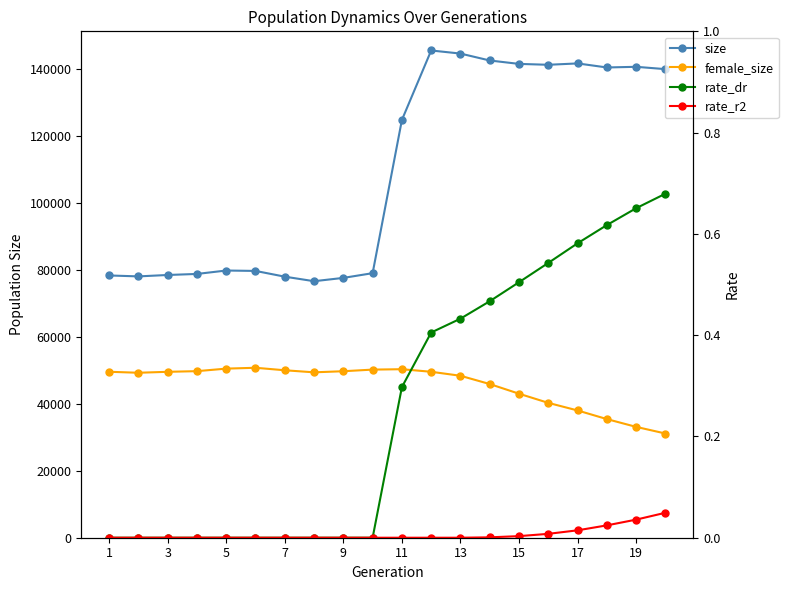

Which has a higher value, 3 or 1?

1